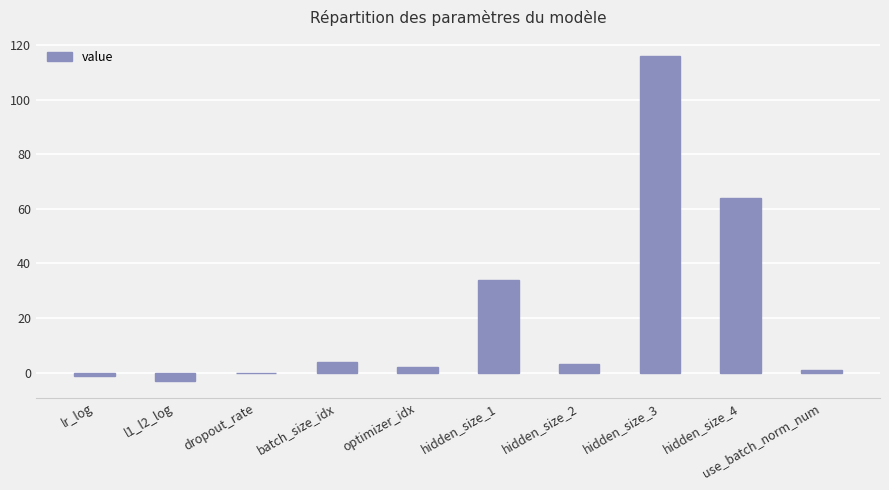

Which label corresponds to the largest value in the chart?

hidden_size_3